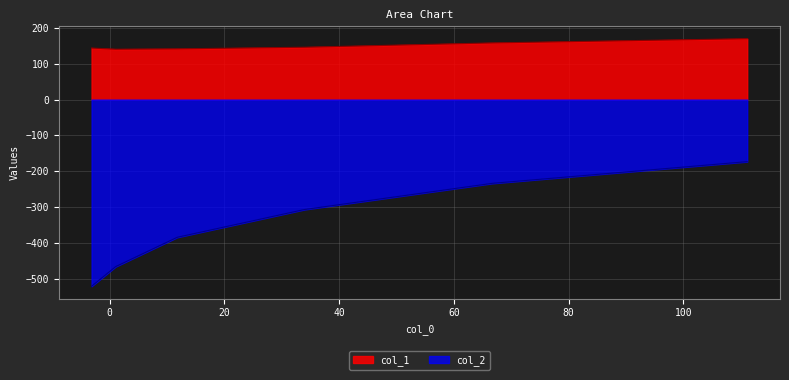

What is the label of the 5th point from the right?

1.0496